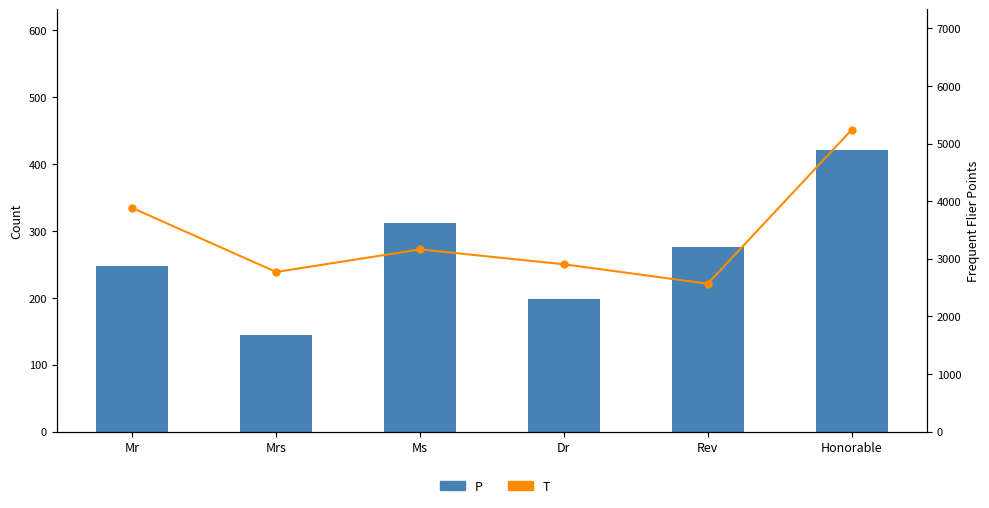

What are all the series names shown in the legend?

P, T